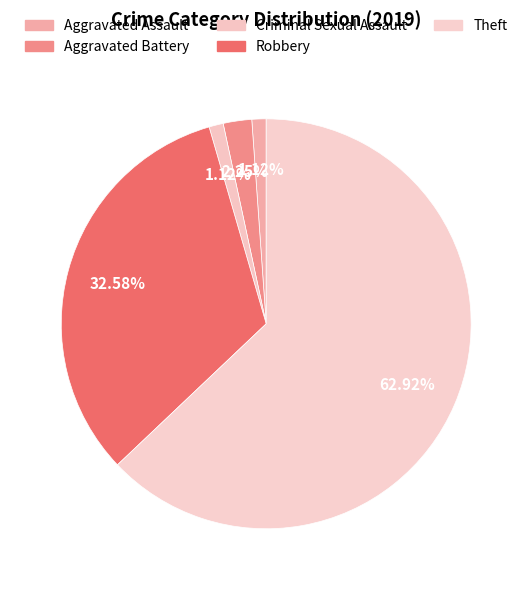

How many slices are in this pie chart?

5